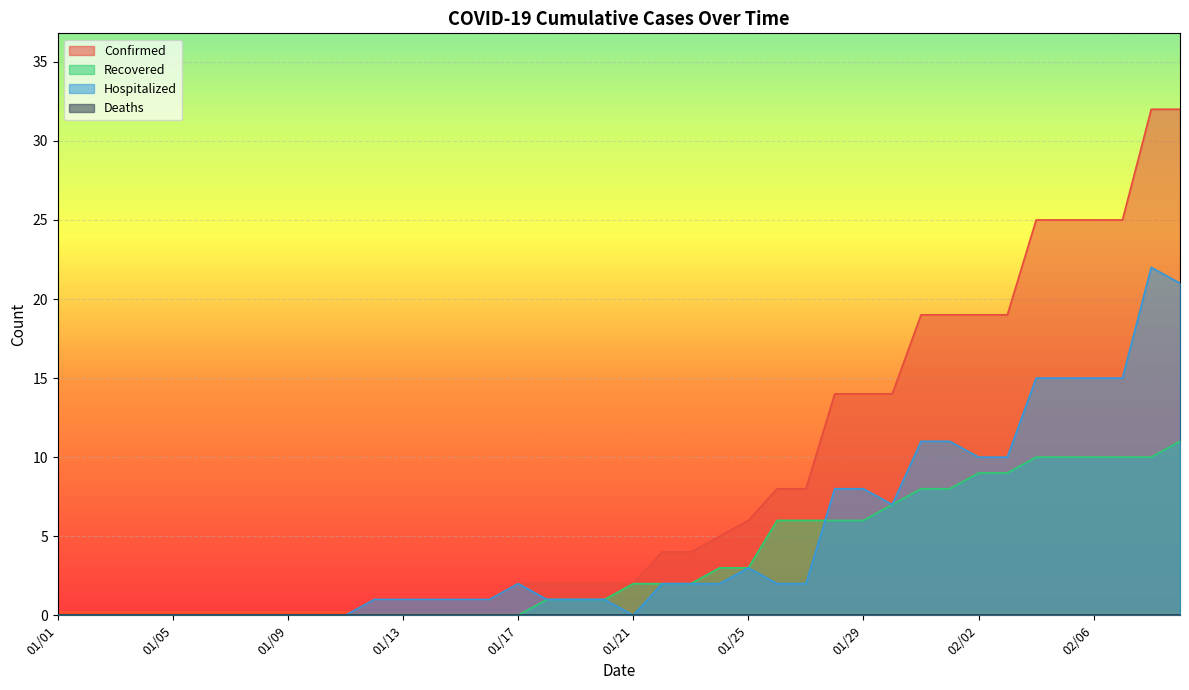

Is it true that Recovered equals 0 at 01/05?

True